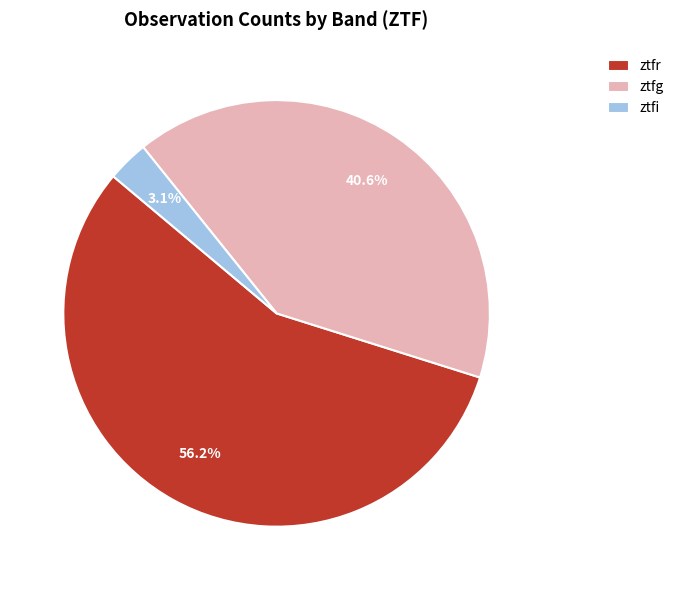

Does any single category account for the majority?

Yes